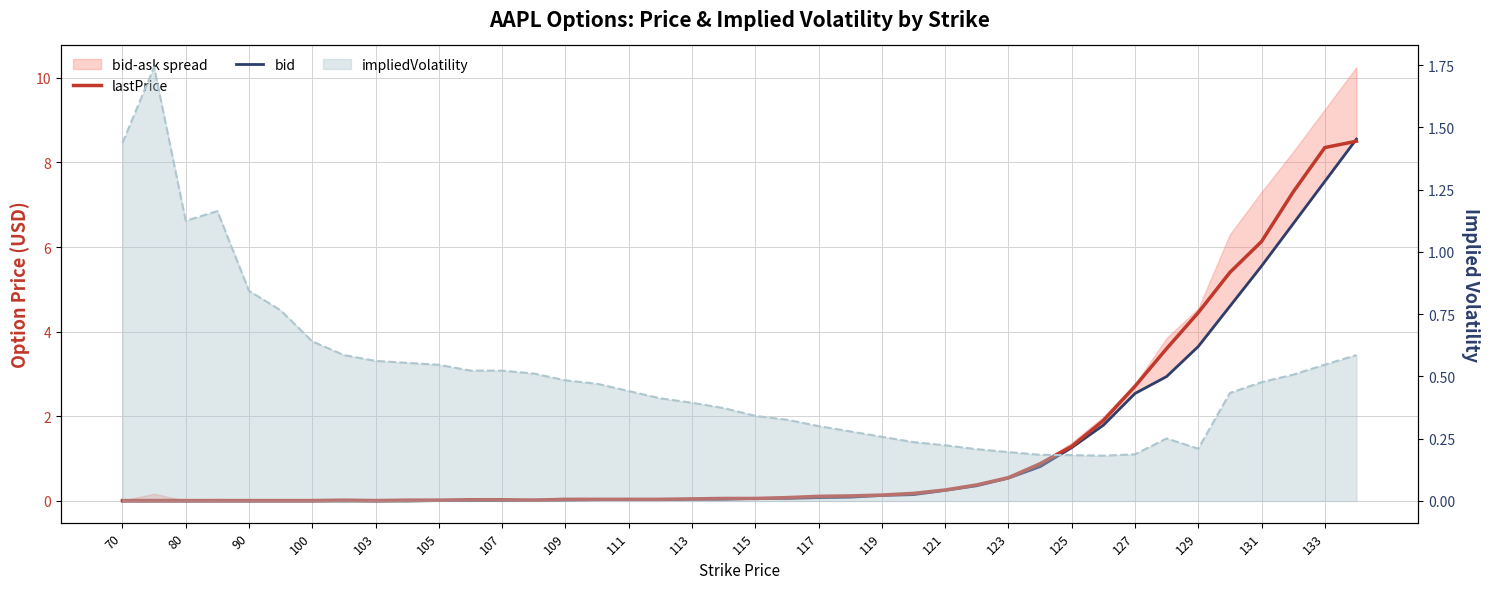

Rank the series at 109 from highest to lowest value.

lastPrice, bid